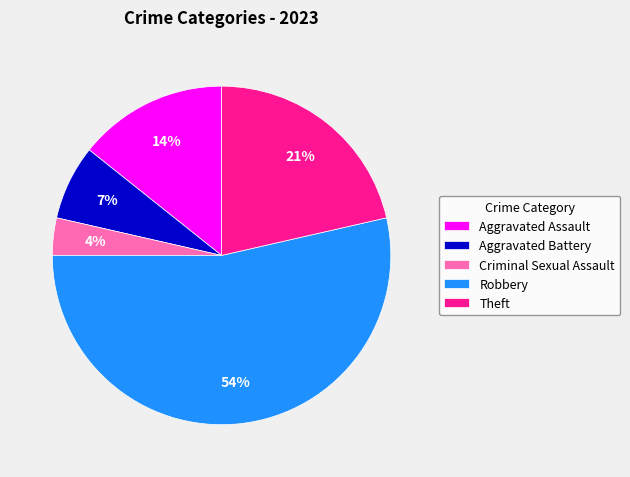

What percentage is the Criminal Sexual Assault slice, to the nearest percent?

4%